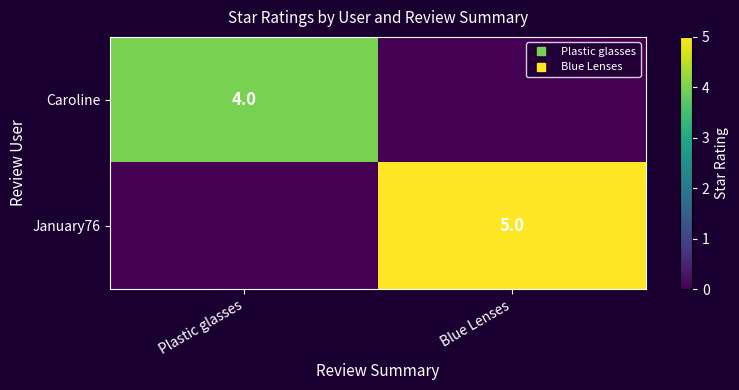

Rank the categories by January76 value from highest to lowest.

Blue Lenses, Plastic glasses